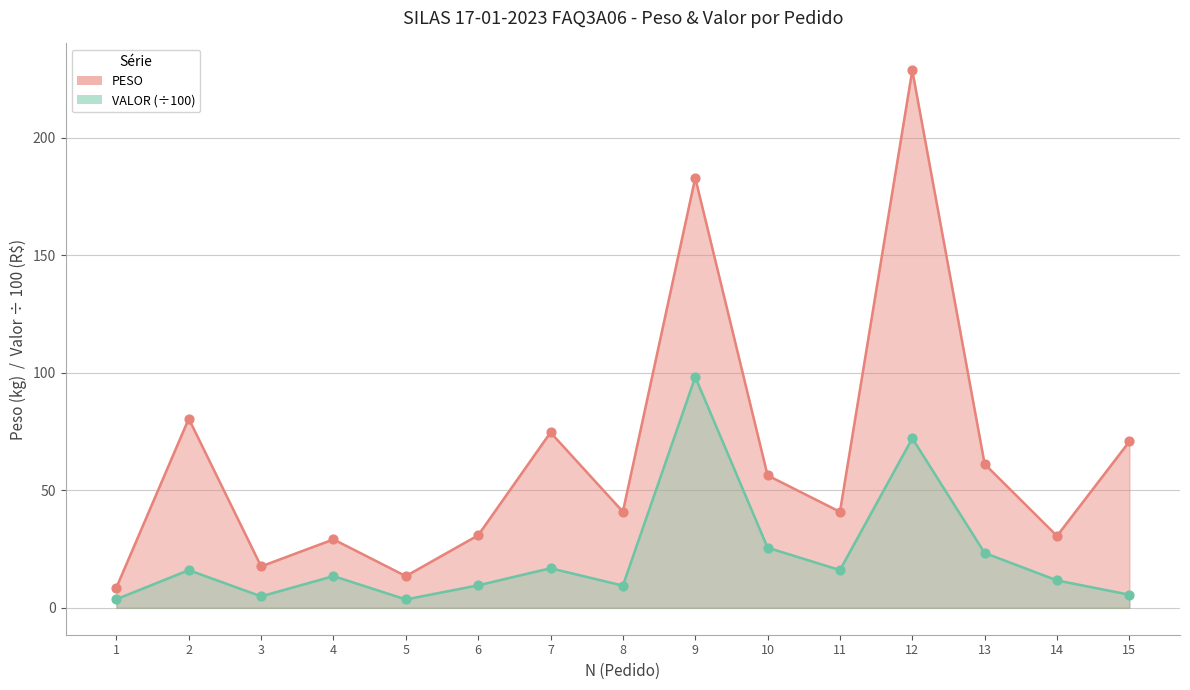

Is the value of VALOR at 5 greater than the value of PESO at 1?

No